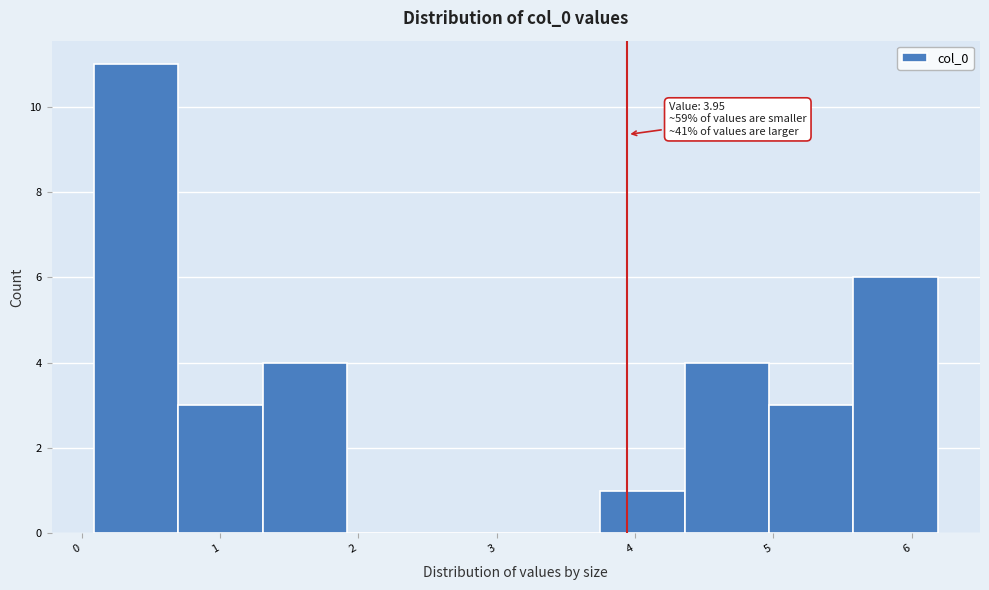

Which range on the x-axis has the tallest bar?

0.1 to 0.7